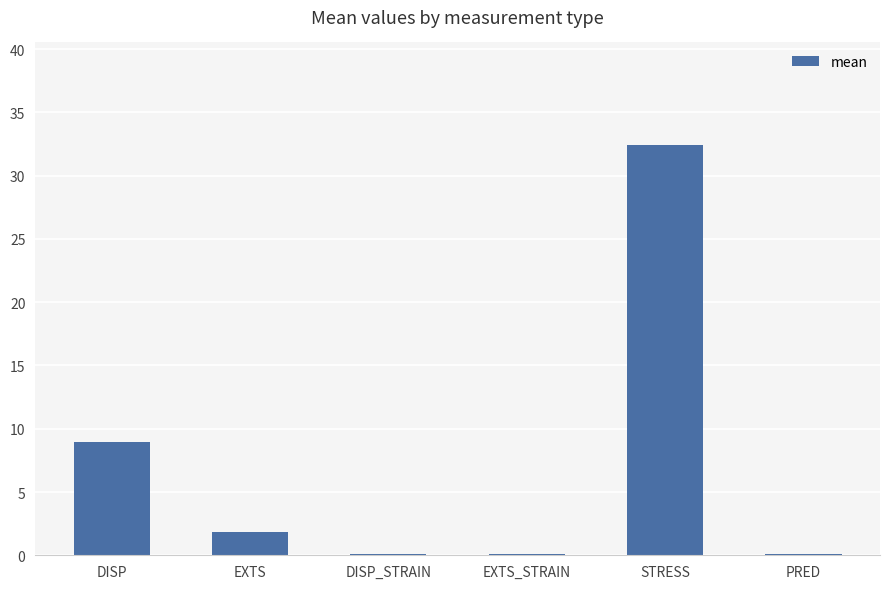

Between STRESS and EXTS_STRAIN, which is larger?

STRESS